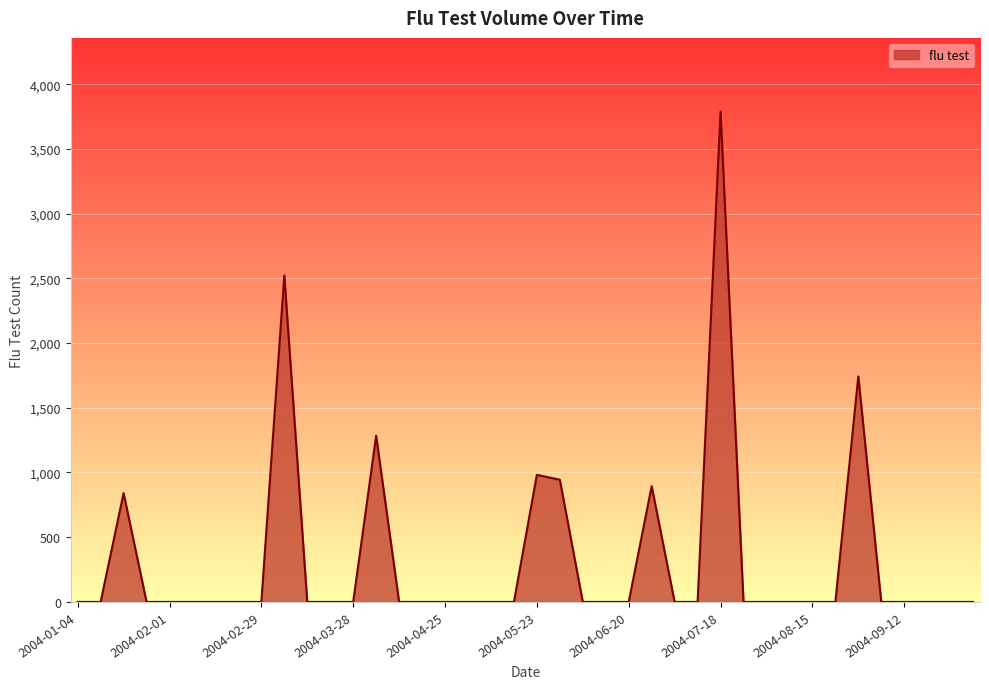

What is the difference between the maximum and minimum values?

3789.1